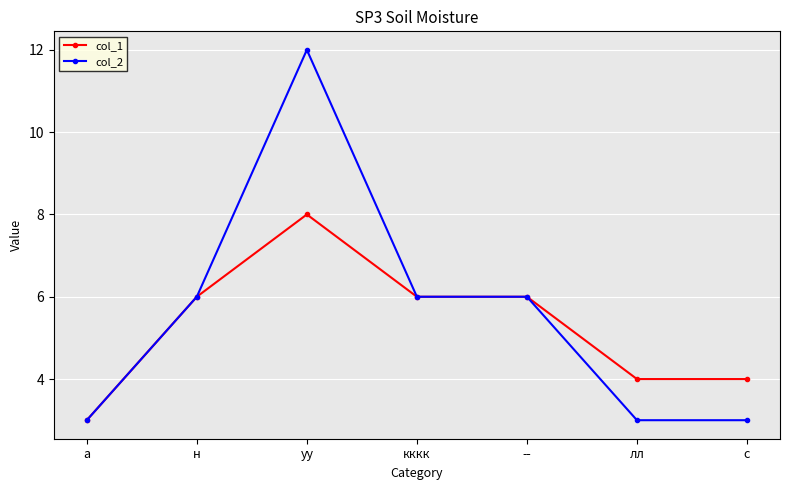

Between кккк and лл, which series saw the biggest shift?

col_2